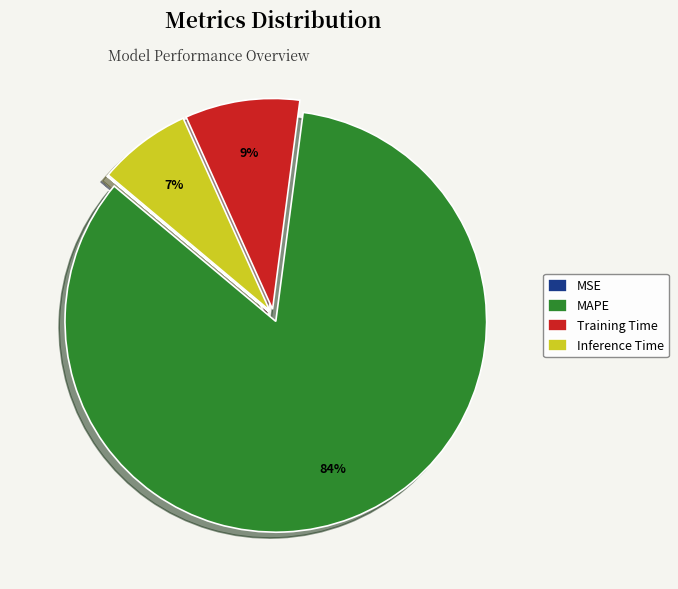

Which slice is the largest?

MAPE